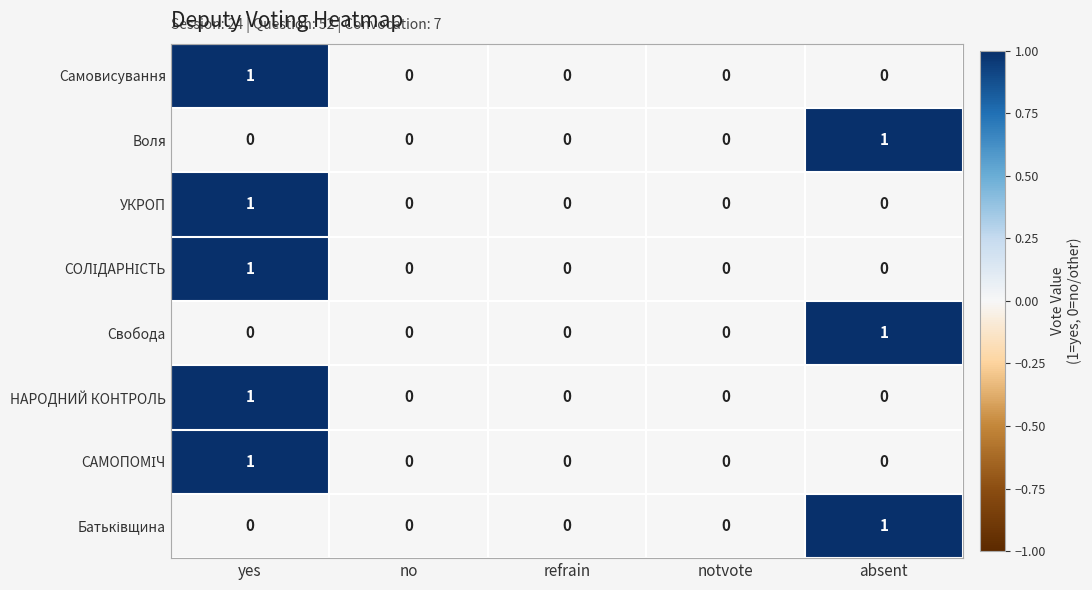

At which category is the sum across all series the highest?

yes